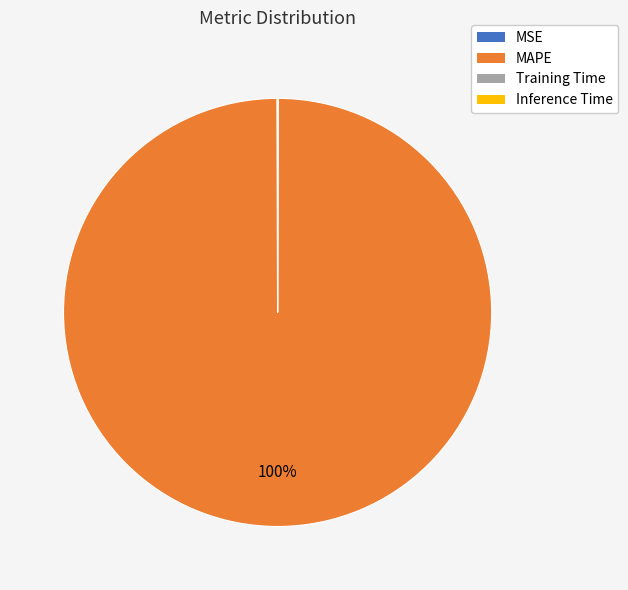

To the nearest percent, what is the average slice percentage?

25%